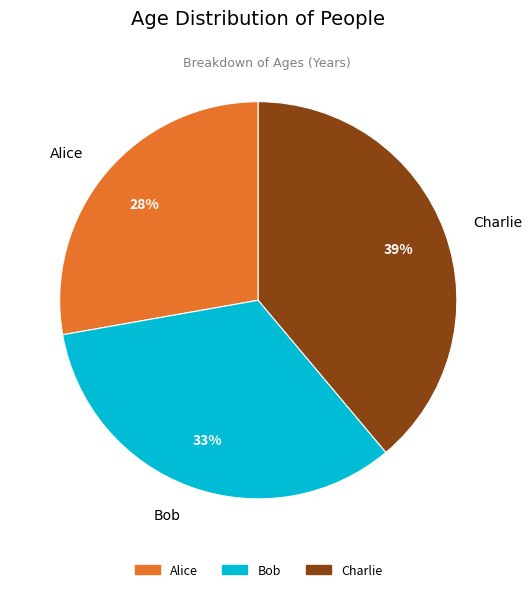

Between Bob and Alice, which is larger?

Bob